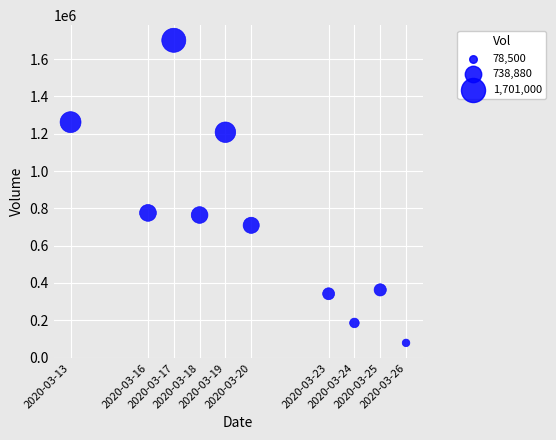

What is the range of X values (max minus min)?

1123200